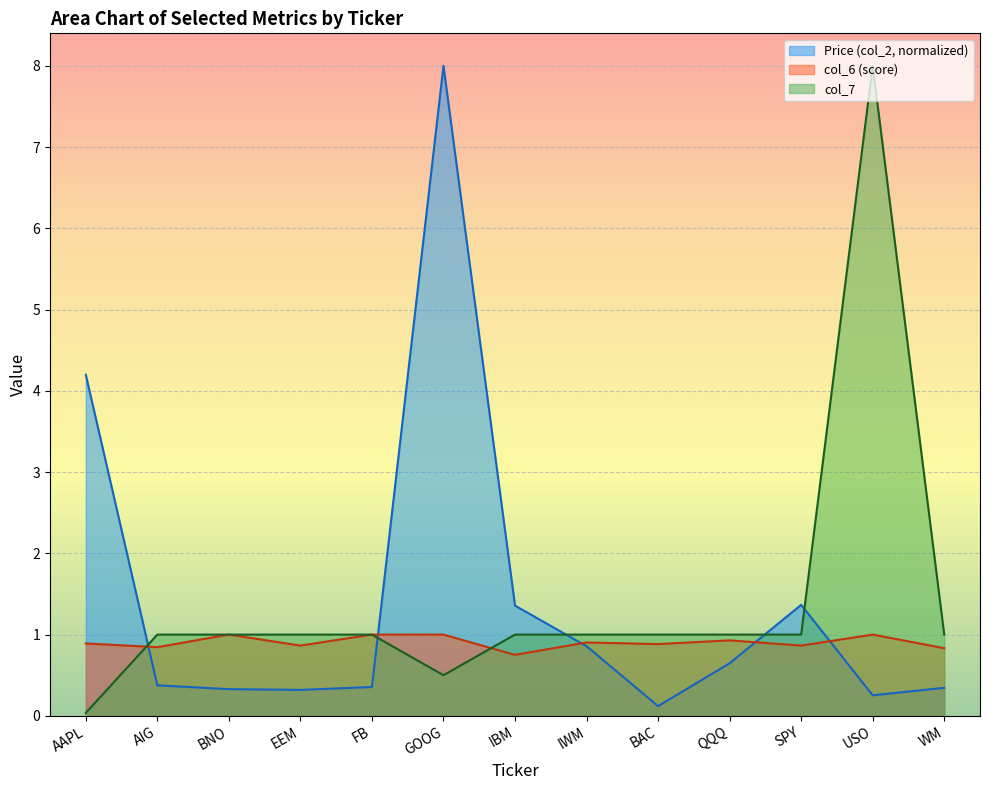

Which category has the highest value across all series?

GOOG